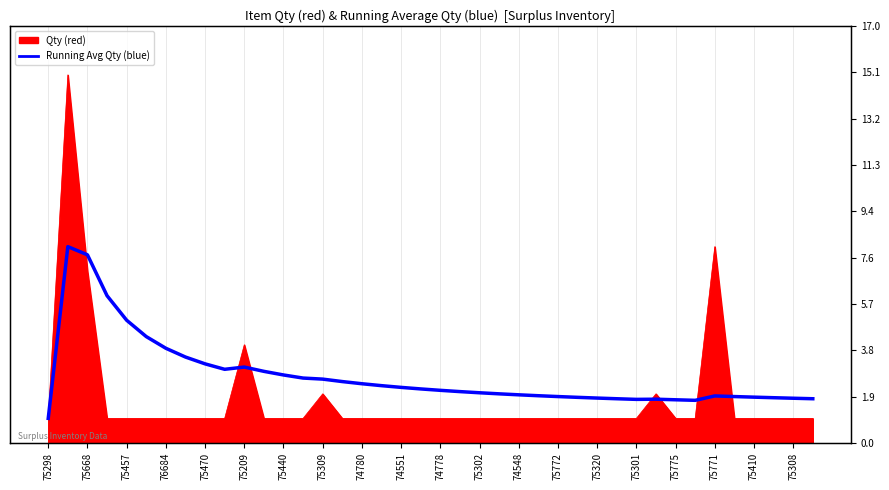

True or false: the data shows 1.8 at 75301.

True